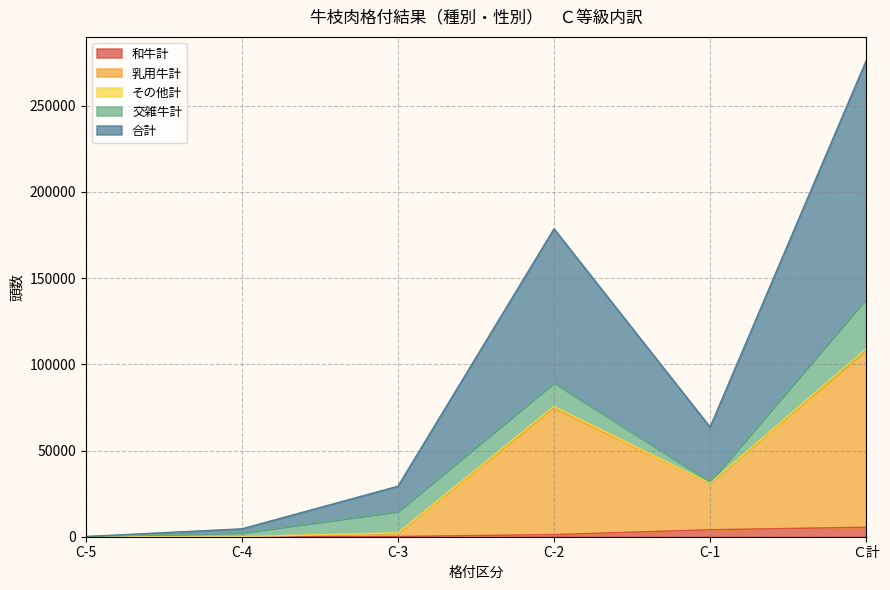

At which category is the sum across all series the highest?

Ｃ計